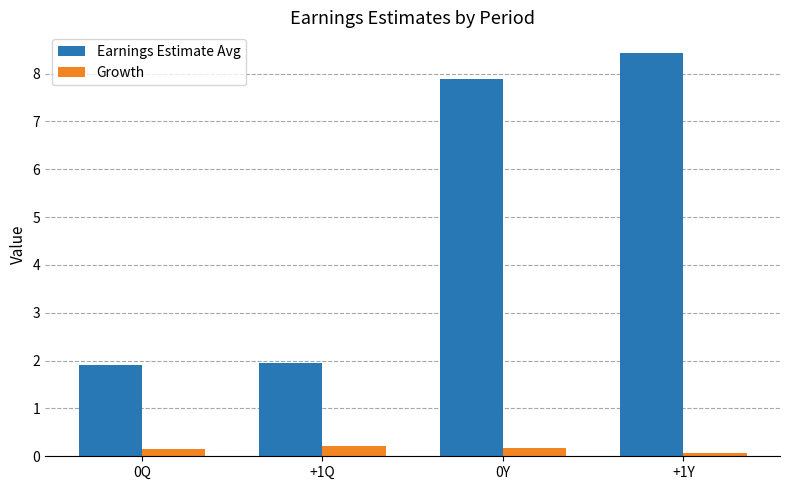

Is it true that Earnings Estimate Avg equals 7.9 at 0Y?

True